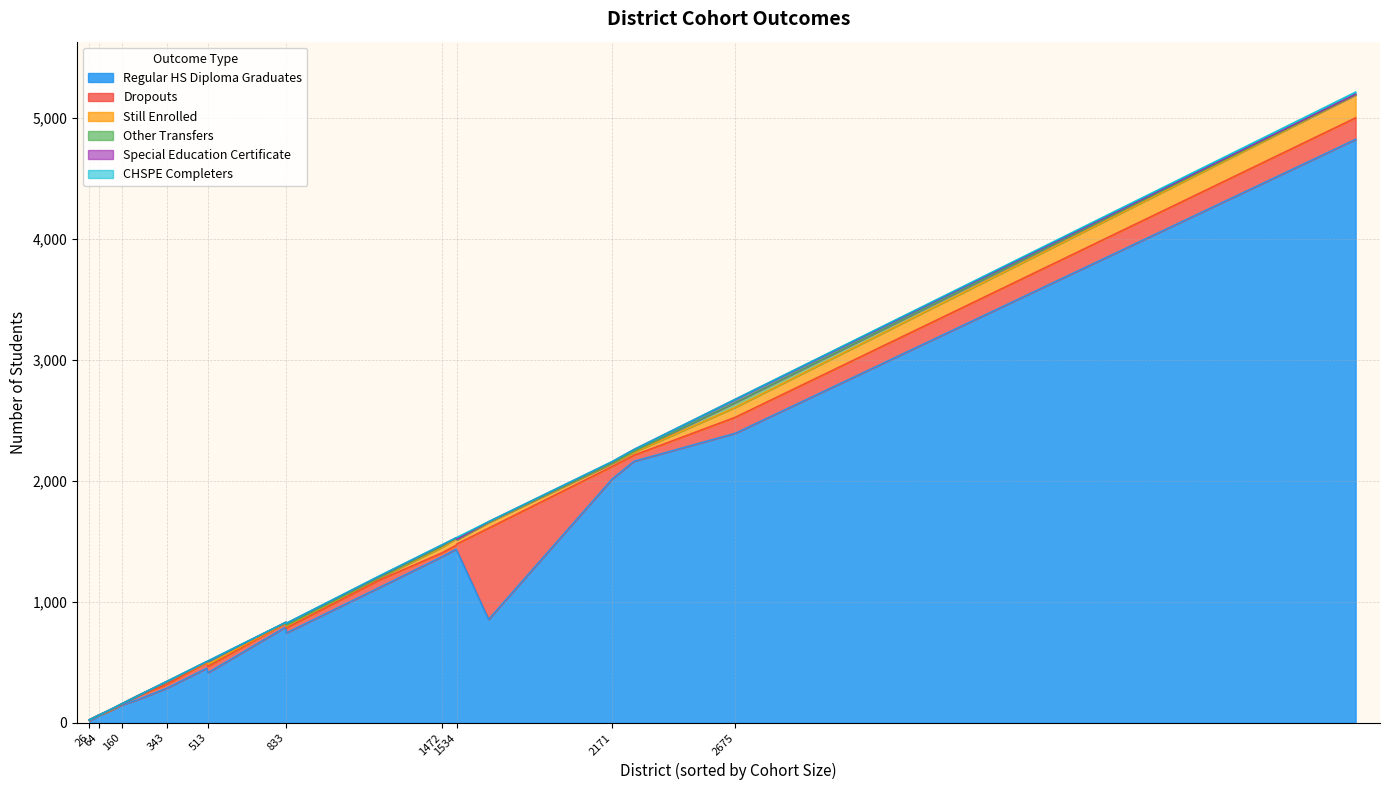

The value of Special Education Certificate at Hesperia Unified is 6. True or false?

False